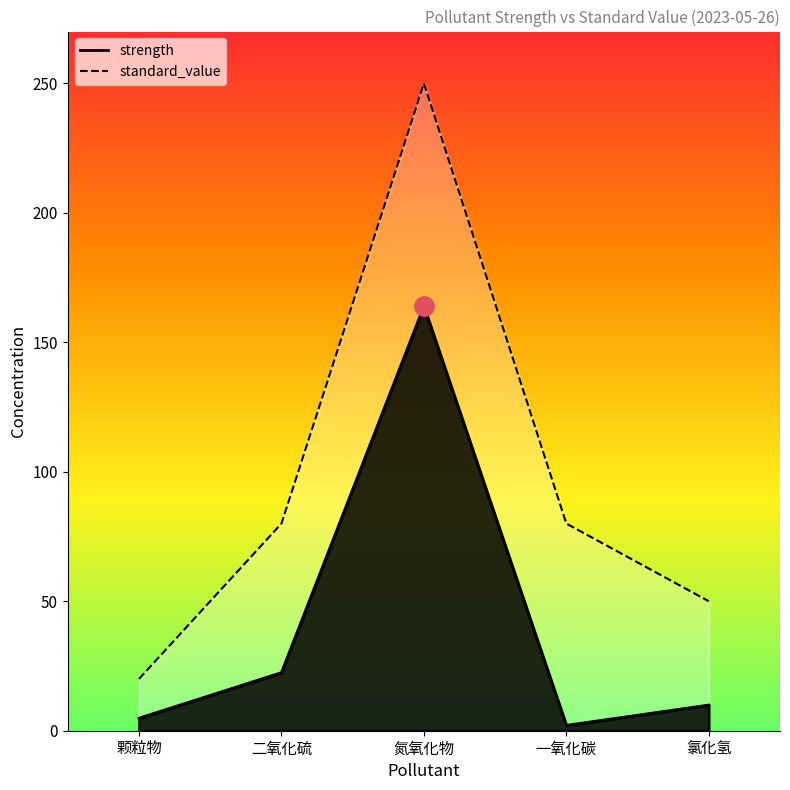

What is the maximum value for strength?

163.9